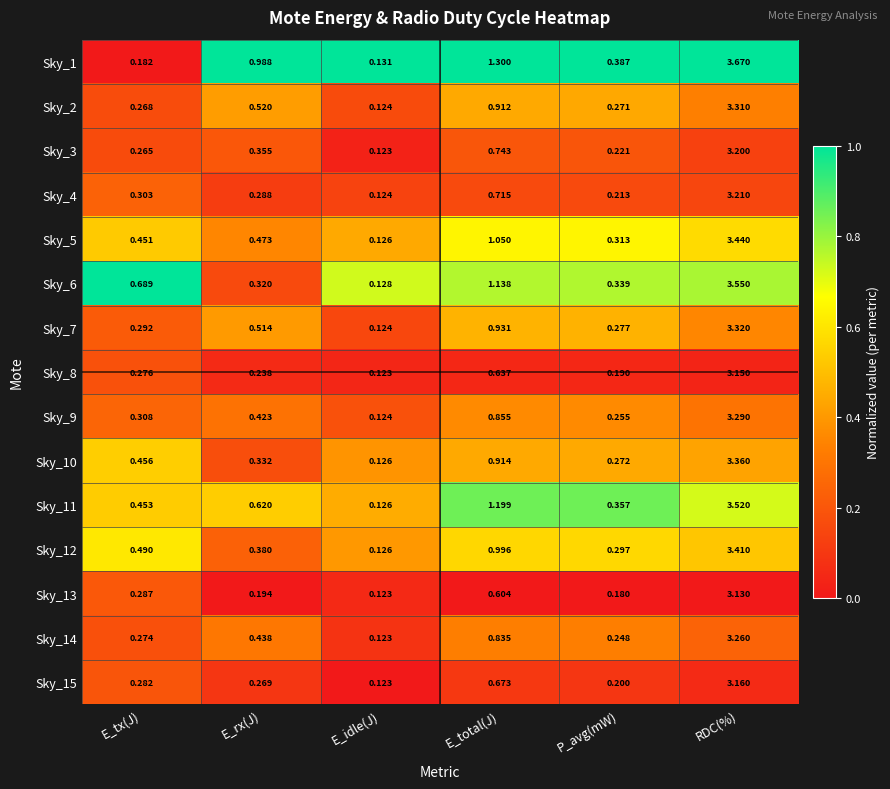

Rank the series by their maximum value, from highest to lowest.

Sky_1, Sky_6, Sky_11, Sky_5, Sky_12, Sky_10, Sky_7, Sky_2, Sky_9, Sky_14, Sky_4, Sky_3, Sky_15, Sky_8, Sky_13